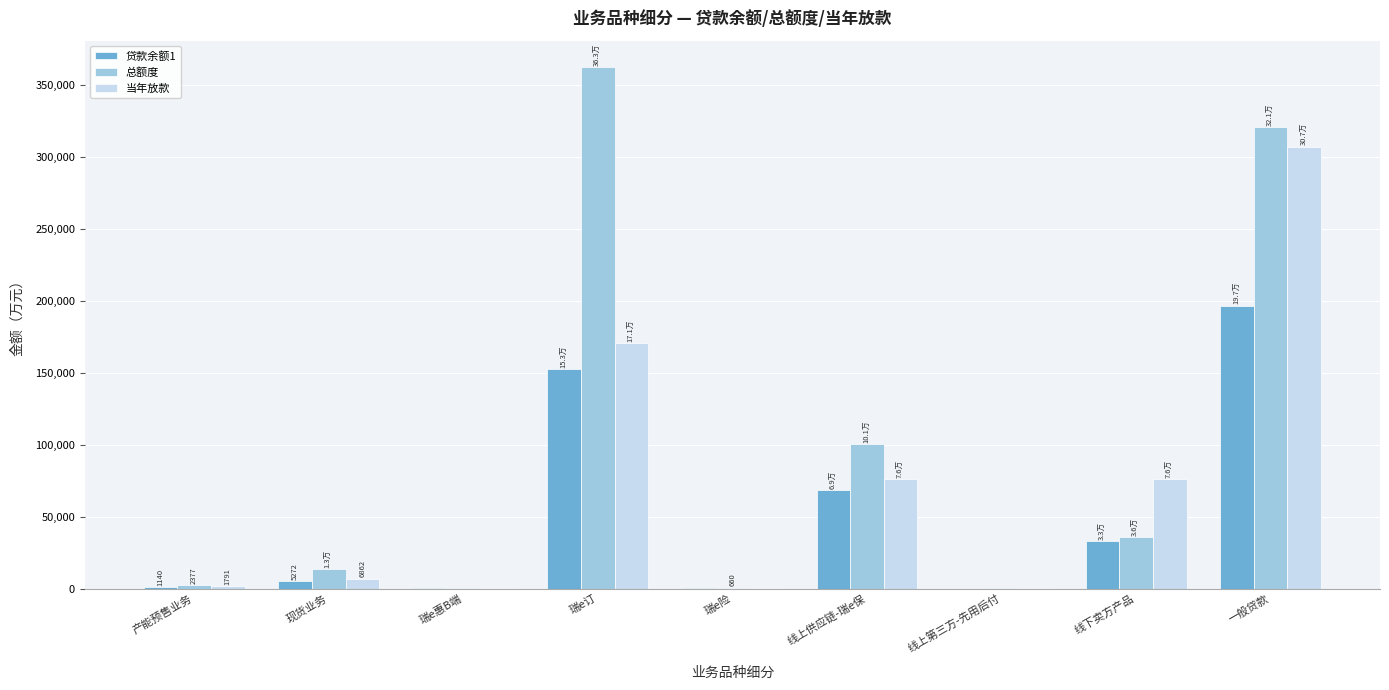

Where does the 当年放款 series first go above 6862?

现货业务